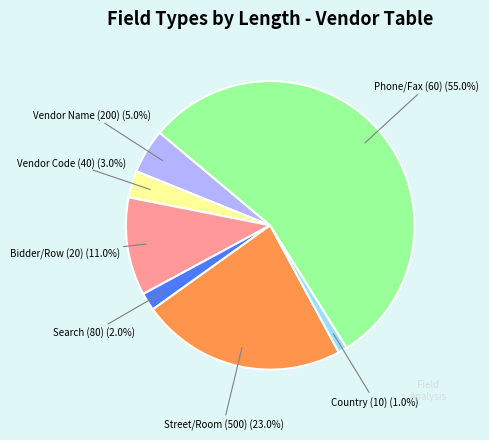

Does any single category account for the majority?

Yes